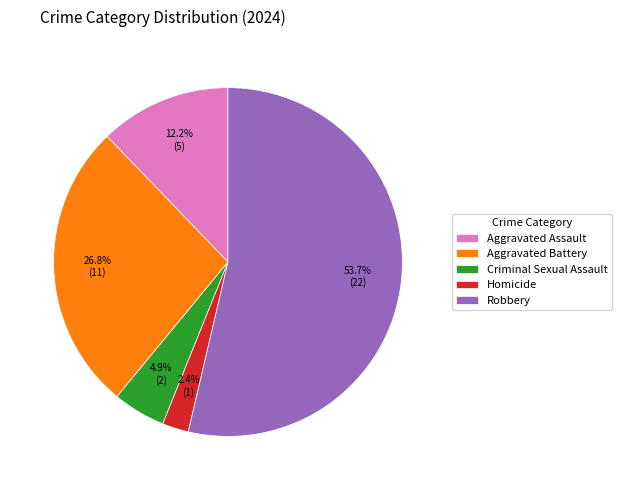

To the nearest percent, what percentage of the pie is Robbery?

54%